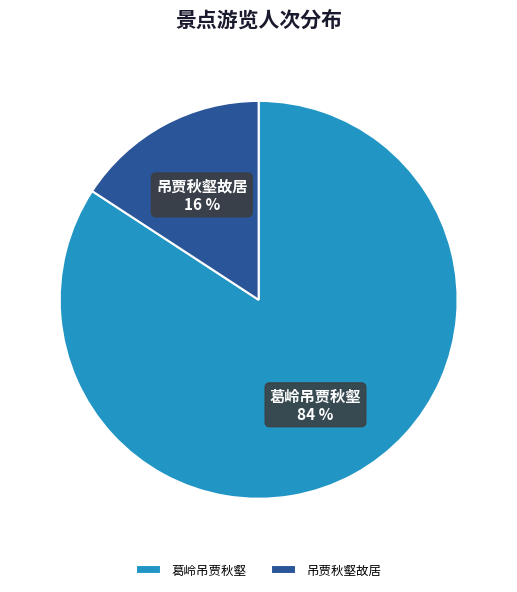

Is there a majority slice in this chart?

Yes